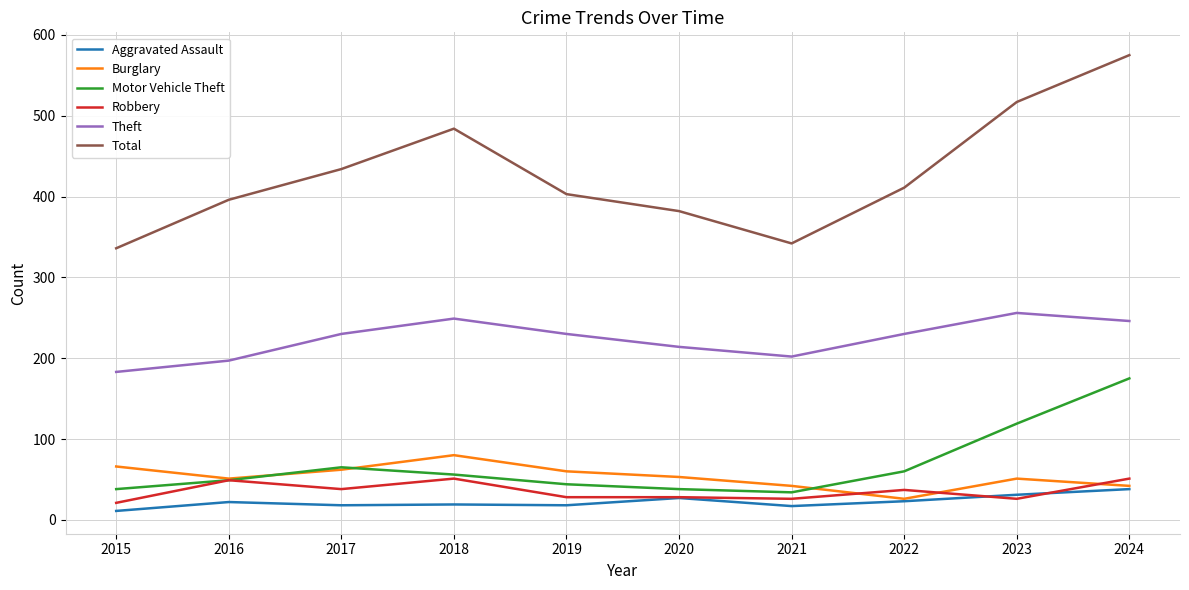

What is the average value of the Aggravated Assault series?

22